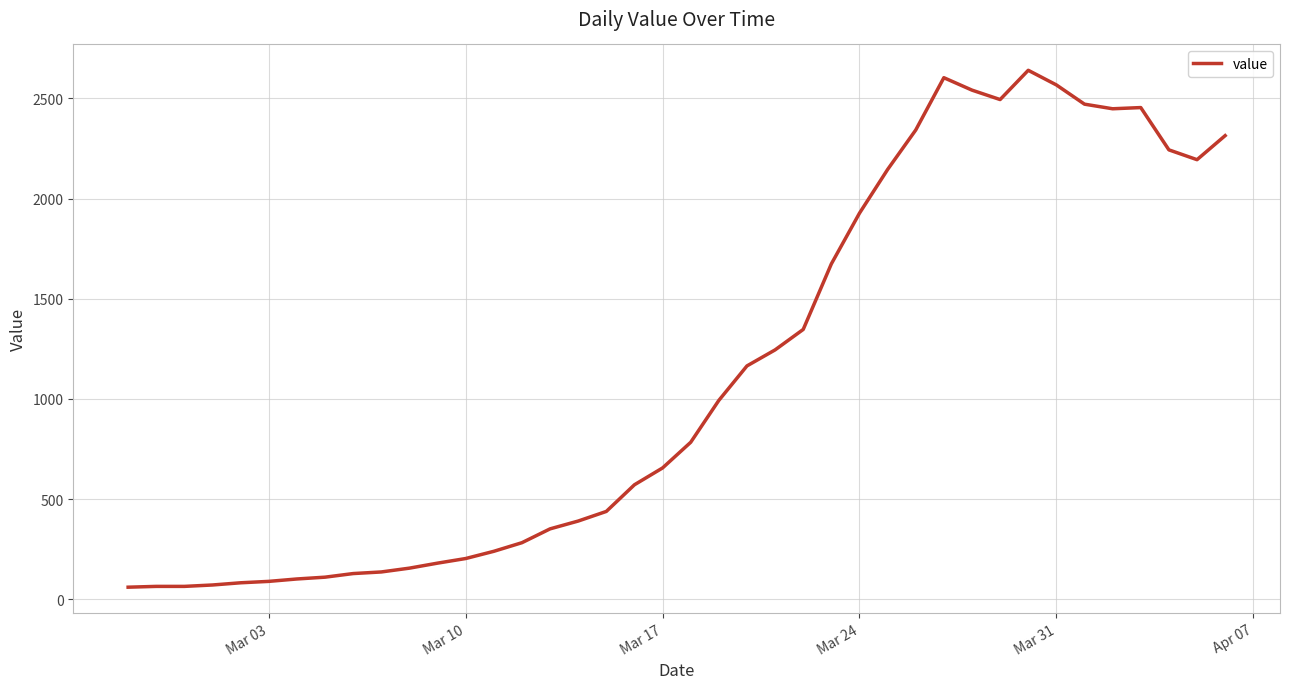

What is the minimum value shown in the chart?

61